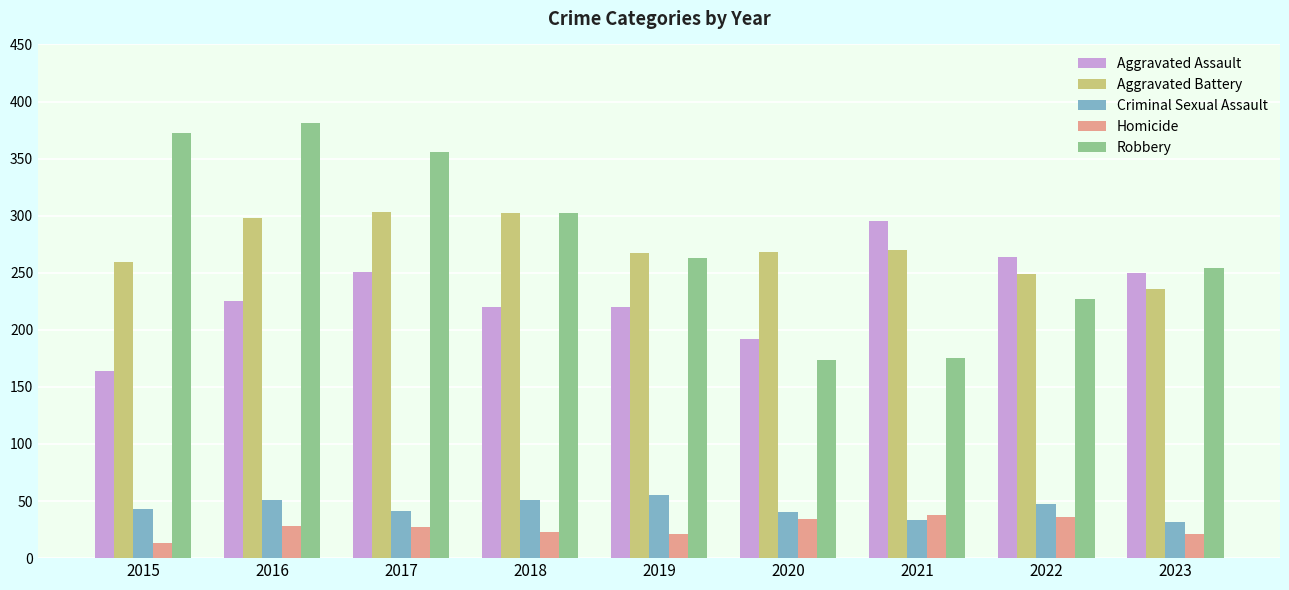

What is the difference between the maximum and minimum values in the Aggravated Battery series?

67